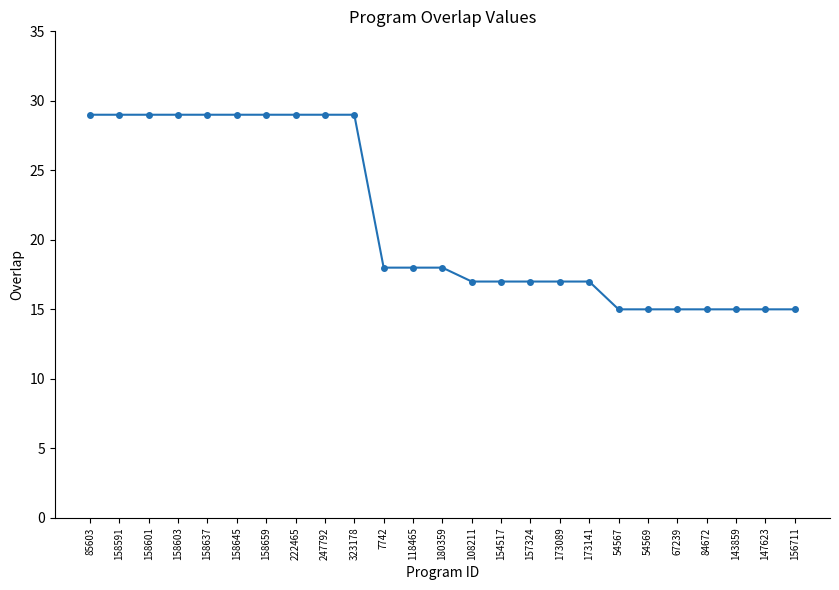

What is the label of the 24th point from the right?

158591